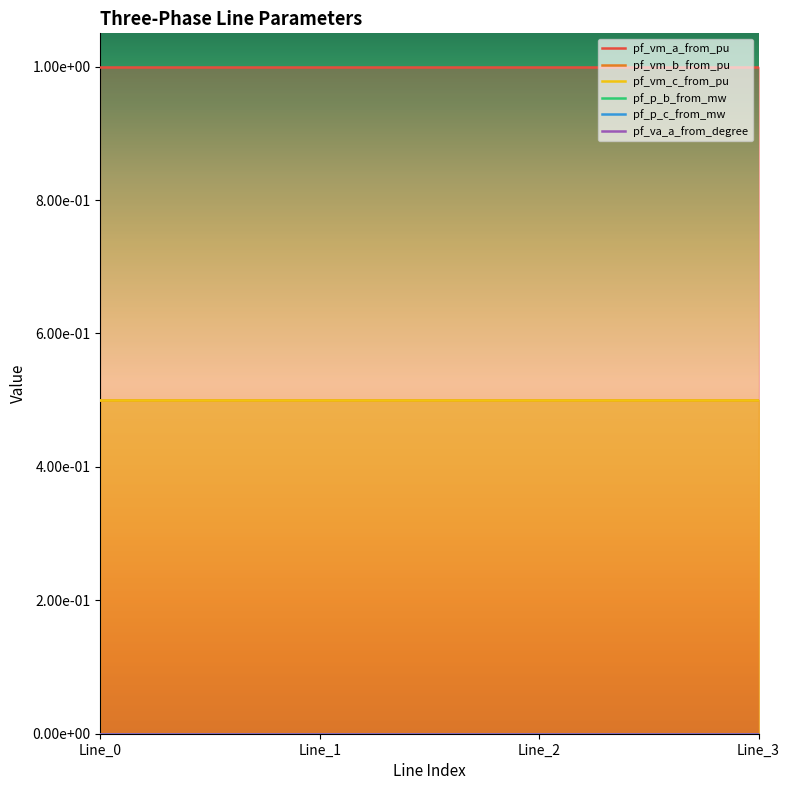

Rank the series by their maximum value, from lowest to highest.

pf_p_b_from_mw, pf_p_c_from_mw, pf_va_a_from_degree, pf_vm_b_from_pu, pf_vm_c_from_pu, pf_vm_a_from_pu